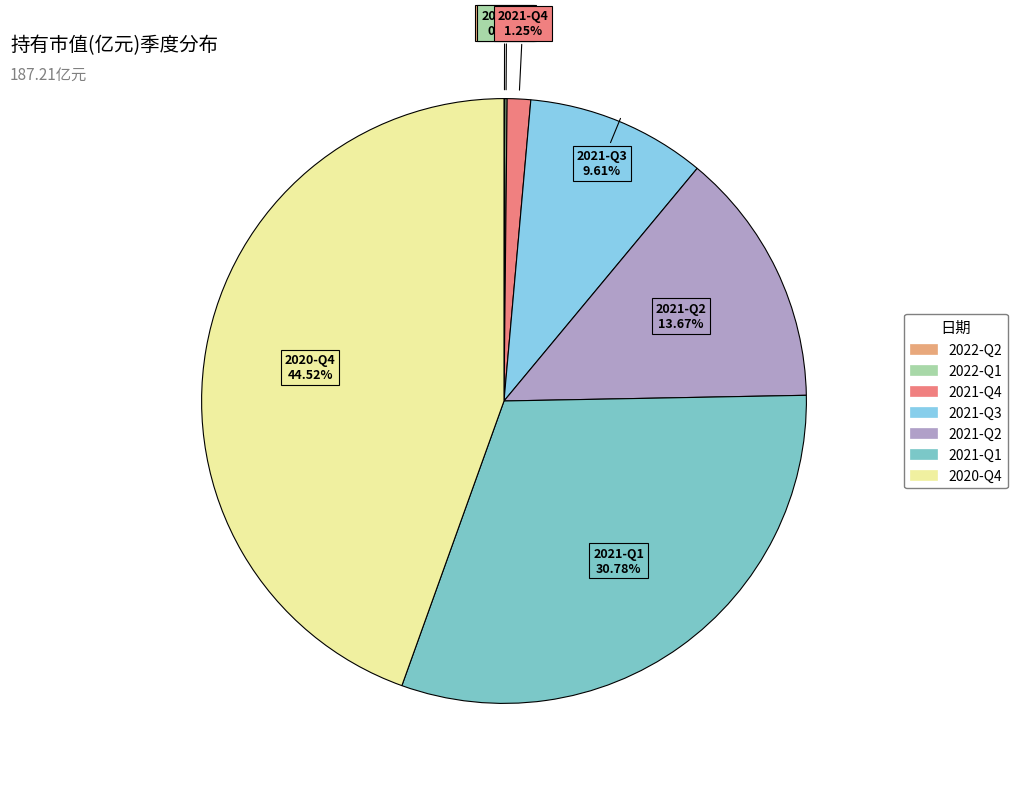

Does any single category account for the majority?

No